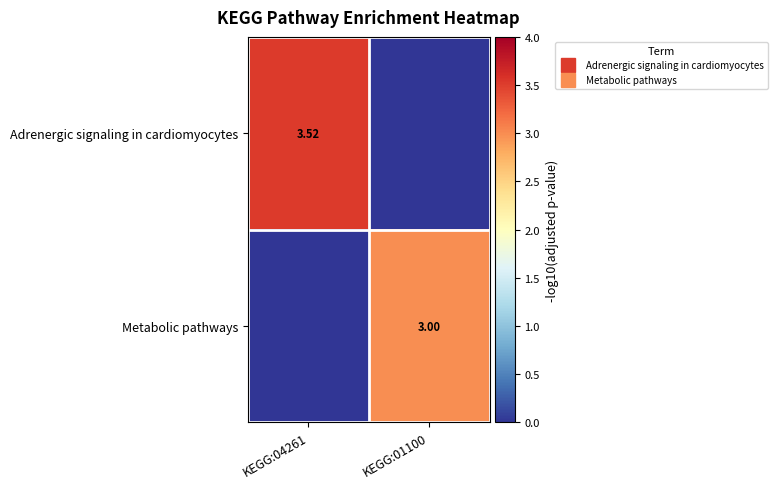

Rank the series at KEGG:04261 from lowest to highest value.

Metabolic pathways, Adrenergic signaling in cardiomyocytes